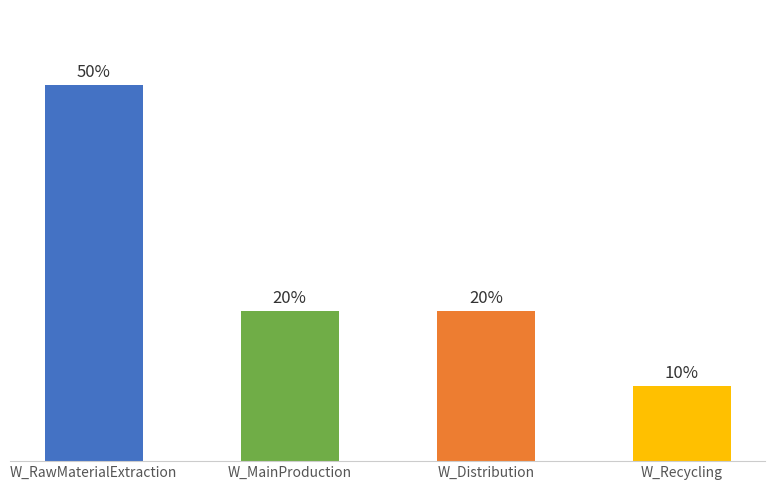

True or false: the data shows 0.8 at W_RawMaterialExtraction.

False